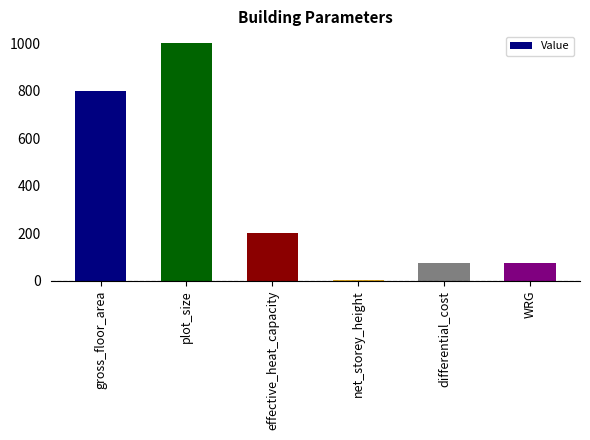

The chart shows a value of 1000.0 at plot_size. True or false?

True